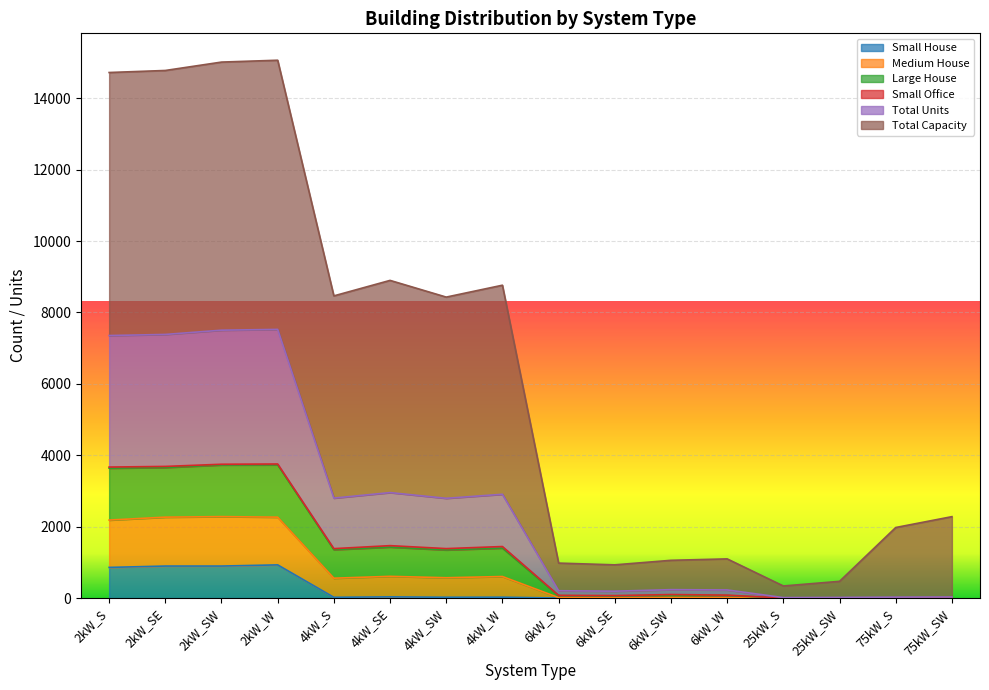

True or false: Large House and Medium House cross at least once.

False